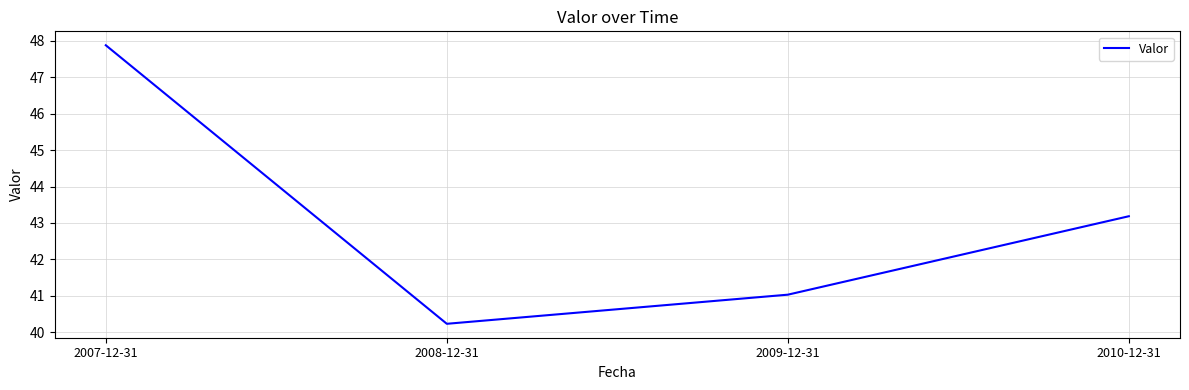

What is the greatest value displayed?

47.9